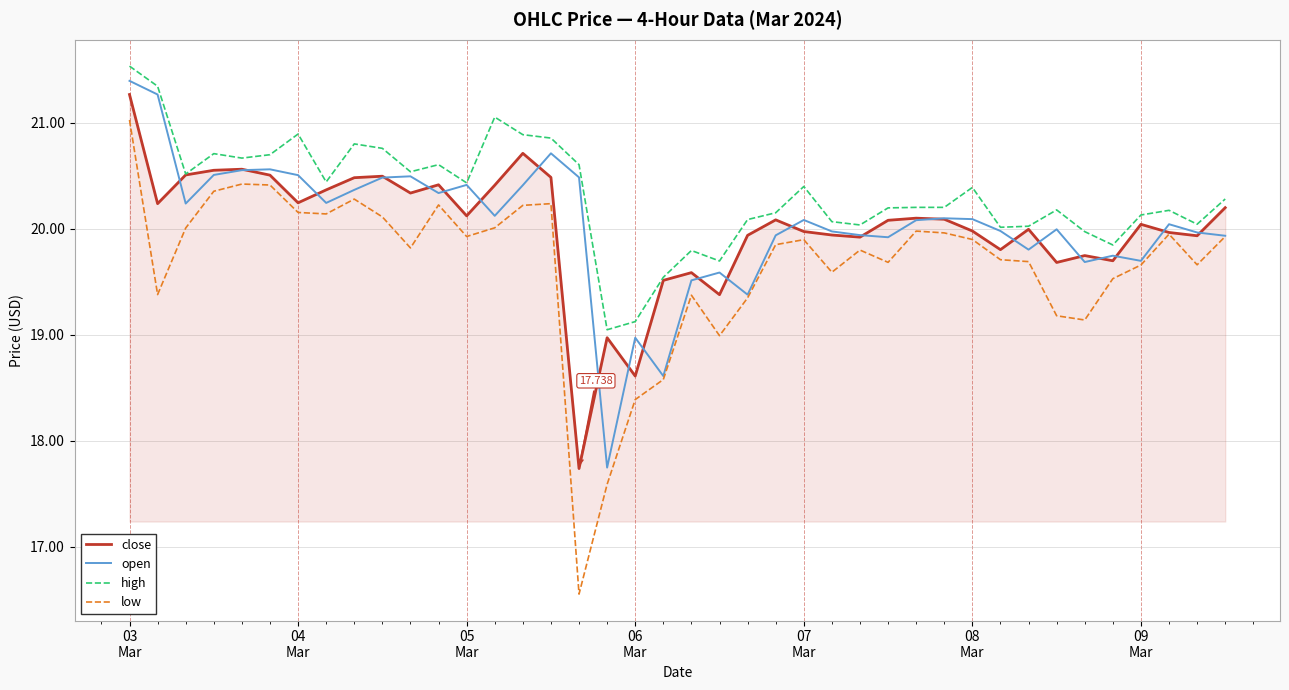

Which series has the widest spread of values?

low